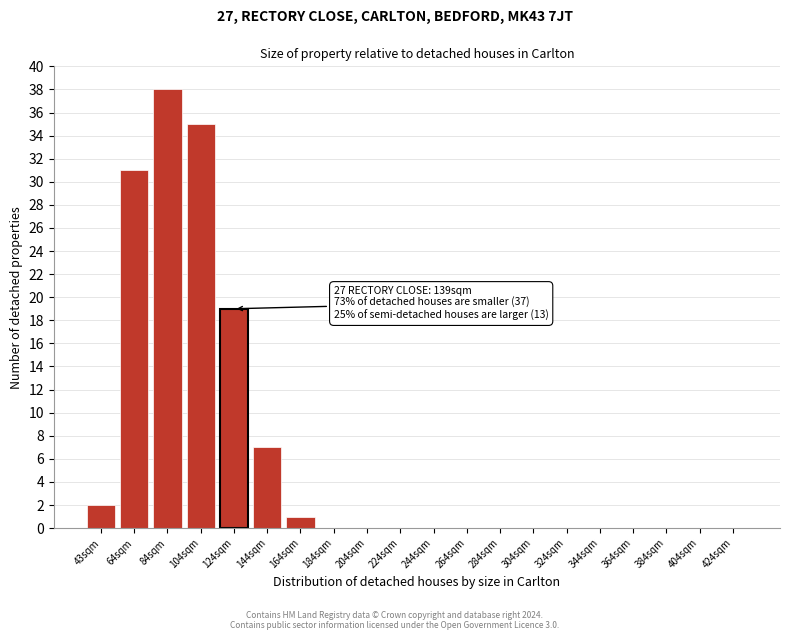

Reading right to left, extract all data points from this chart.

424sqm=0	404sqm=0	384sqm=0	364sqm=0	344sqm=0	324sqm=0	304sqm=0	284sqm=0	264sqm=0	244sqm=0	224sqm=0	204sqm=0	184sqm=0	164sqm=1	144sqm=7	124sqm=19	104sqm=35	84sqm=38	64sqm=31	43sqm=2